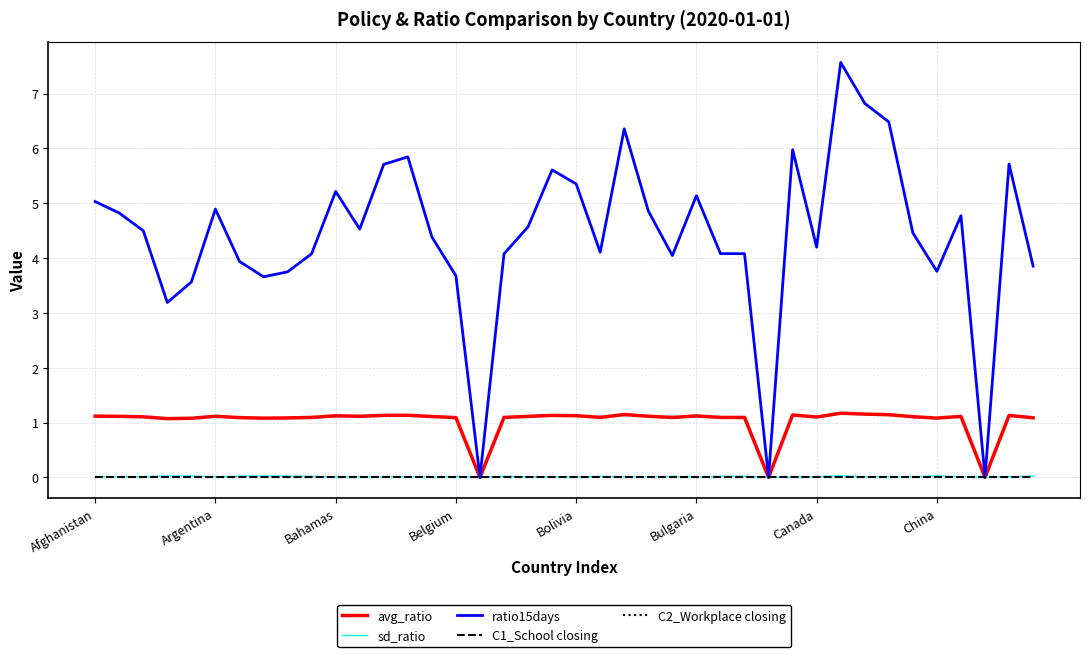

Reading right to left, extract all data points from this chart.

avg_ratio: 1.1	1.1	0.0	1.1	1.1	1.1	1.1	1.2	1.2	1.1	1.1	0.0	1.1	1.1	1.1	1.1	1.1	1.1	1.1	1.1	1.1	1.1	1.1	0.0	1.1	1.1	1.1	1.1	1.1	1.1	1.1	1.1	1.1	1.1	1.1	1.1	1.1	1.1	1.1	1.1
sd_ratio: 0.0	0.0	0.0	0.0	0.0	0.0	0.0	0.0	0.0	0.0	0.0	0.0	0.0	0.0	0.0	0.0	0.0	0.0	0.0	0.0	0.0	0.0	0.0	0.0	0.0	0.0	0.0	0.0	0.0	0.0	0.0	0.0	0.0	0.0	0.0	0.0	0.0	0.0	0.0	0.0
ratio15days: 3.9	5.7	0.0	4.8	3.8	4.5	6.5	6.8	7.6	4.2	6.0	0.0	4.1	4.1	5.1	4.0	4.9	6.4	4.1	5.4	5.6	4.6	4.1	0.0	3.7	4.4	5.8	5.7	4.5	5.2	4.1	3.7	3.7	3.9	4.9	3.6	3.2	4.5	4.8	5.0
C1_School closing: 0.0	0.0	0.0	0.0	0.0	0.0	0.0	0.0	0.0	0.0	0.0	0.0	0.0	0.0	0.0	0.0	0.0	0.0	0.0	0.0	0.0	0.0	0.0	0.0	0.0	0.0	0.0	0.0	0.0	0.0	0.0	0.0	0.0	0.0	0.0	0.0	0.0	0.0	0.0	0.0
C2_Workplace closing: 0.0	0.0	0.0	0.0	0.0	0.0	0.0	0.0	0.0	0.0	0.0	0.0	0.0	0.0	0.0	0.0	0.0	0.0	0.0	0.0	0.0	0.0	0.0	0.0	0.0	0.0	0.0	0.0	0.0	0.0	0.0	0.0	0.0	0.0	0.0	0.0	0.0	0.0	0.0	0.0